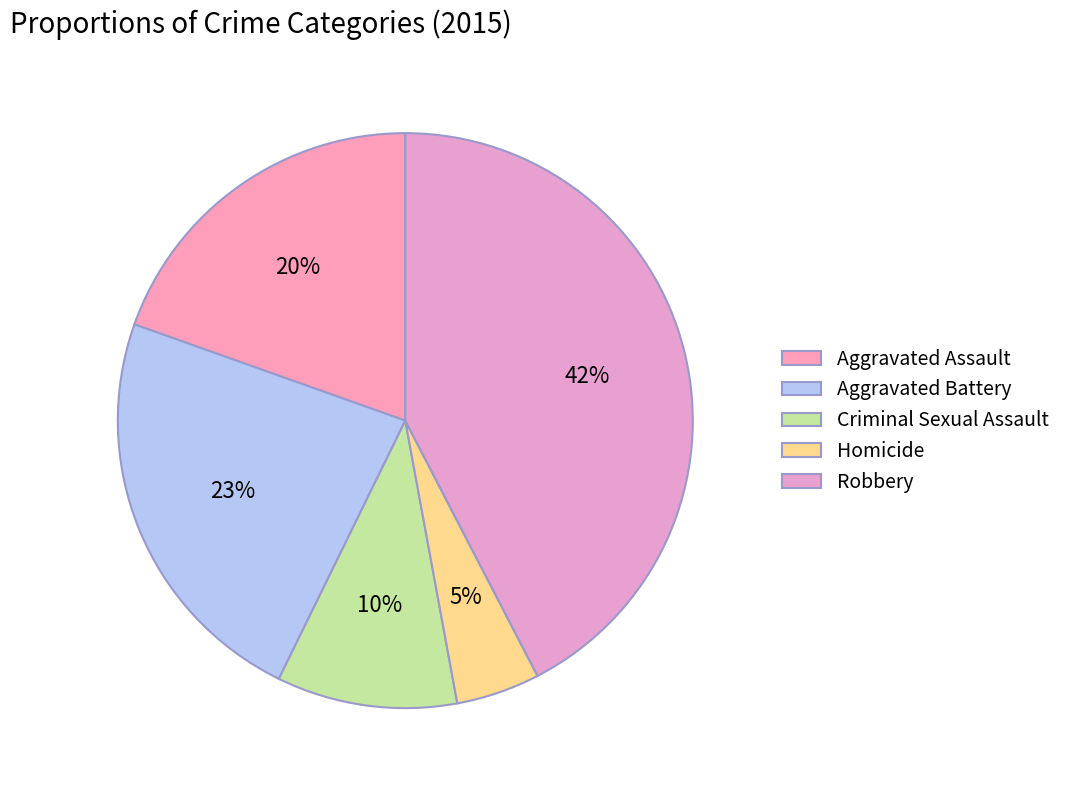

What percentage is the Criminal Sexual Assault slice, to the nearest percent?

10%